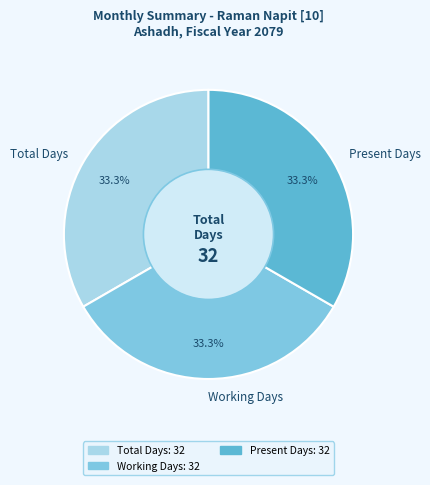

Does Present Days represent more than half of the total?

No